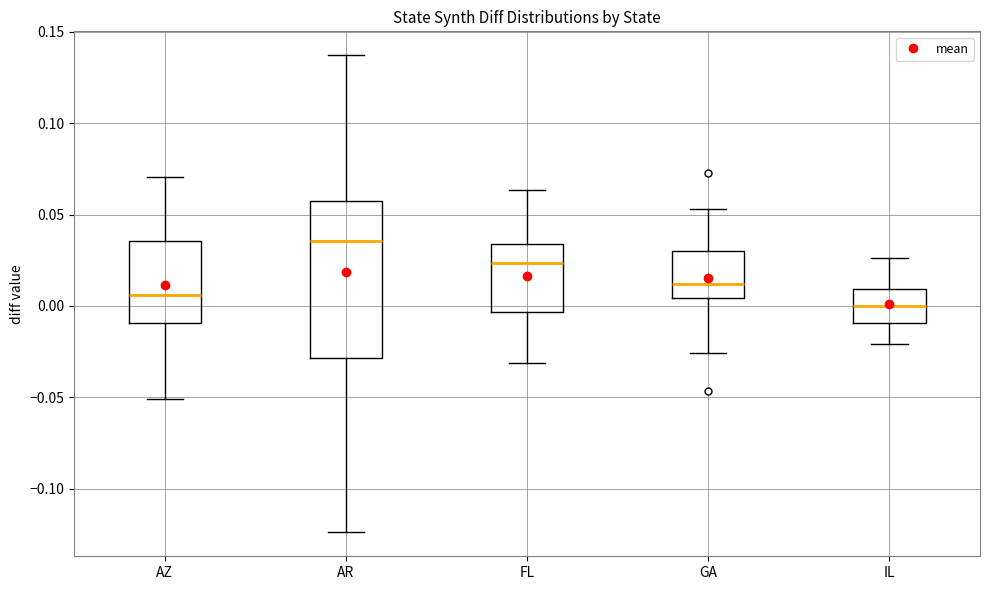

Which box is the tallest, from its lower edge to its upper edge?

AR